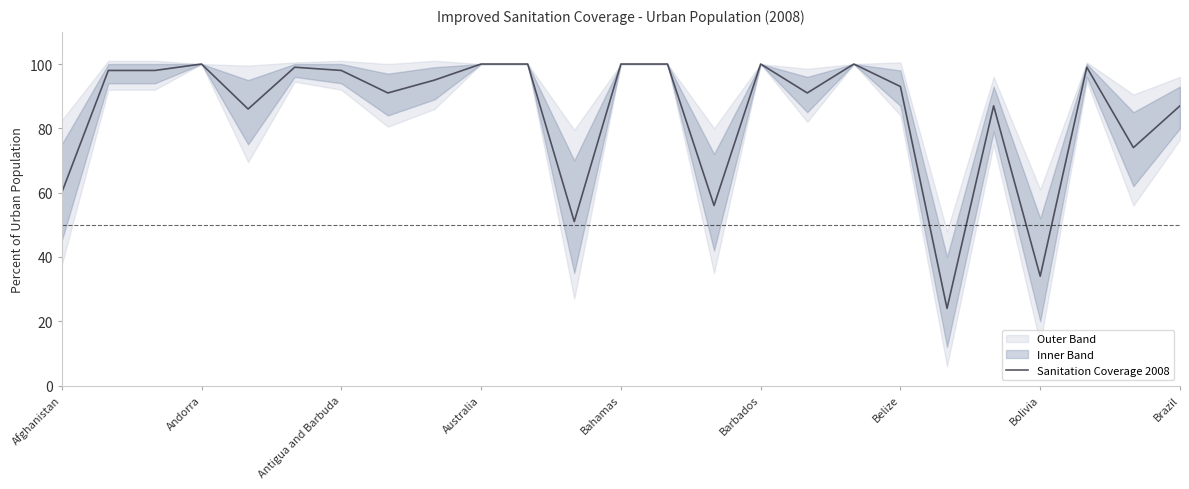

What is the change in value from 11 to 14?

+5